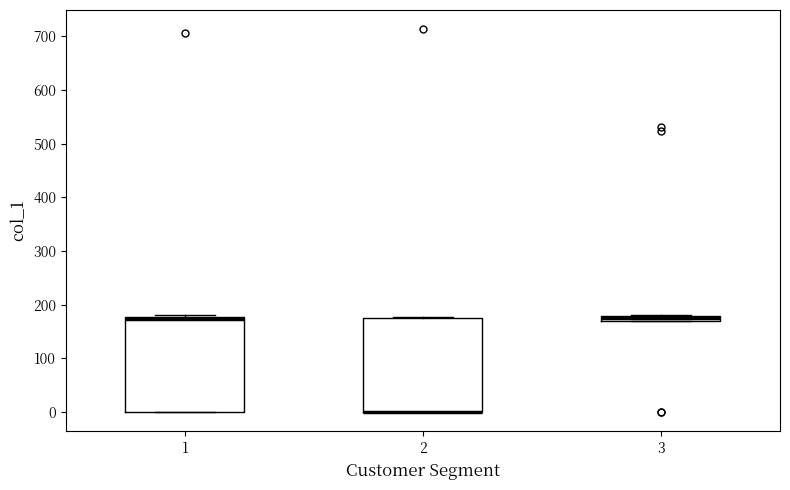

Where is the lower edge of the box at x = 1 on the y-axis? The values are not printed on the chart, so give them approximately, as read against the axis.

0